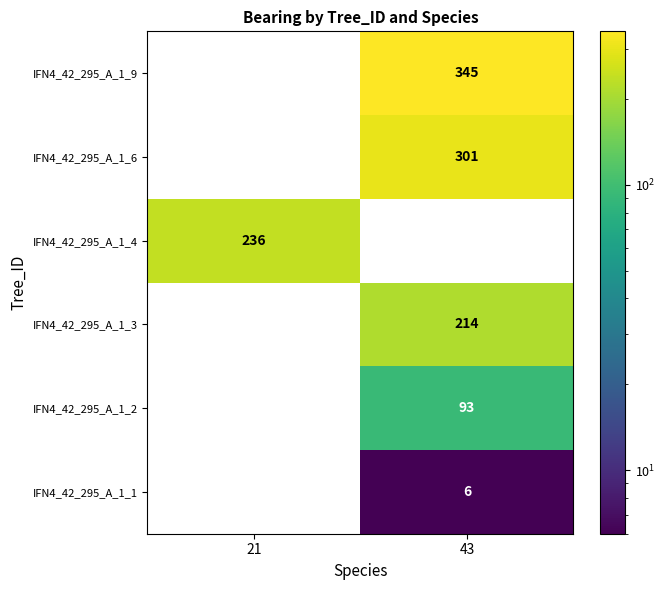

Reading right to left, transcribe all the data shown in this chart.

IFN4_42_295_A_1_9: 43=345	21=0
IFN4_42_295_A_1_6: 43=301	21=0
IFN4_42_295_A_1_4: 43=0	21=236
IFN4_42_295_A_1_3: 43=214	21=0
IFN4_42_295_A_1_2: 43=93	21=0
IFN4_42_295_A_1_1: 43=6	21=0